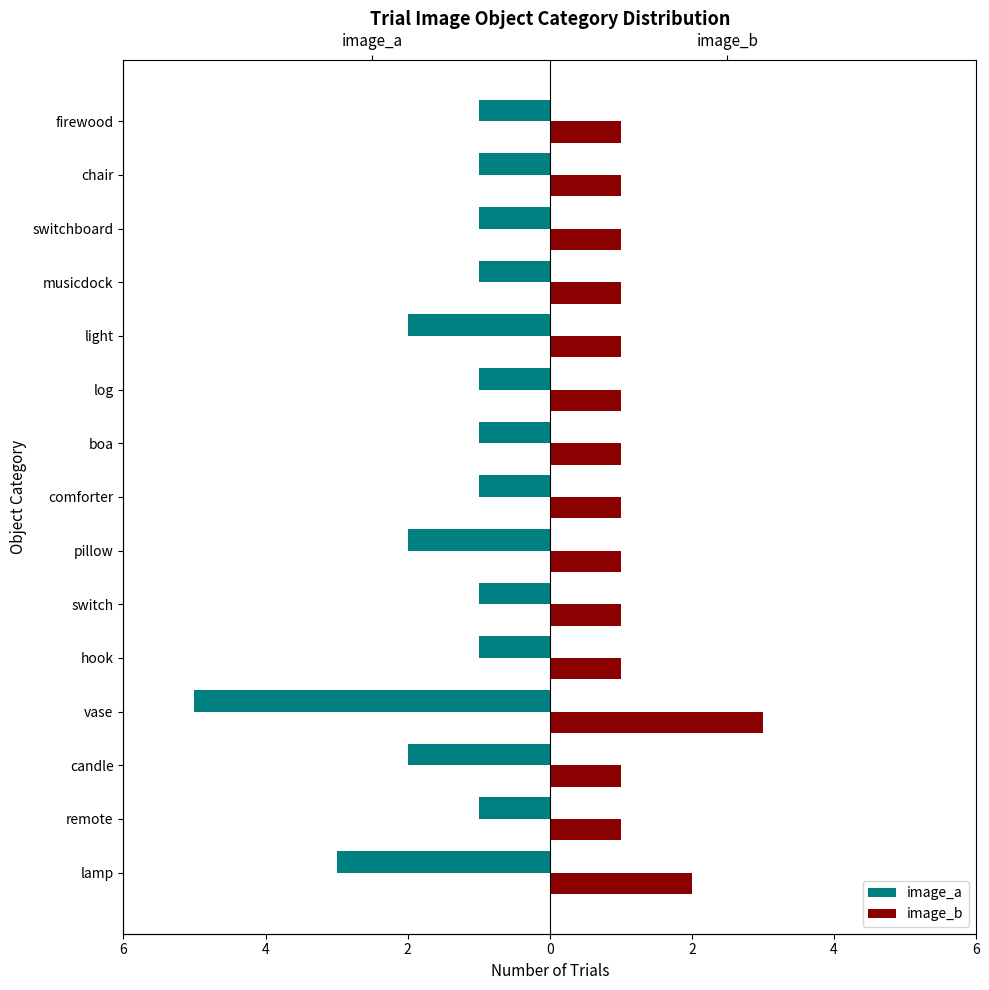

How many groups of bars are there?

15